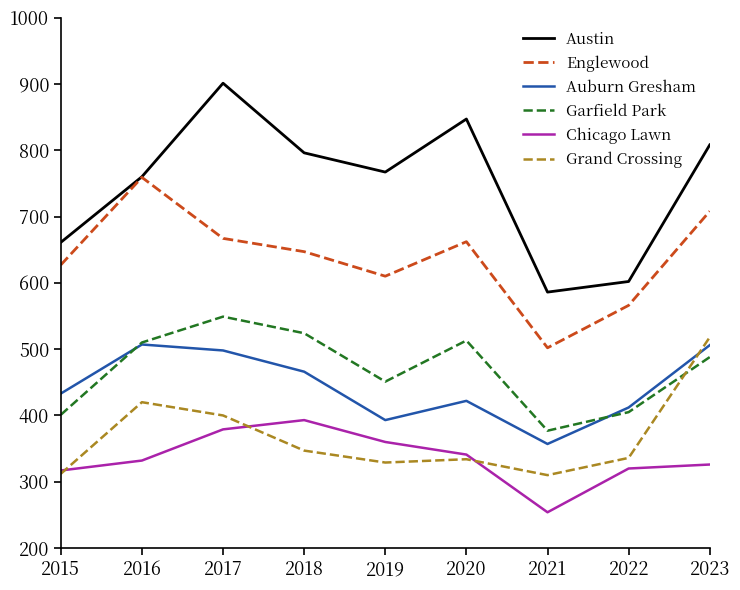

At which category does Austin reach its first local valley?

2019